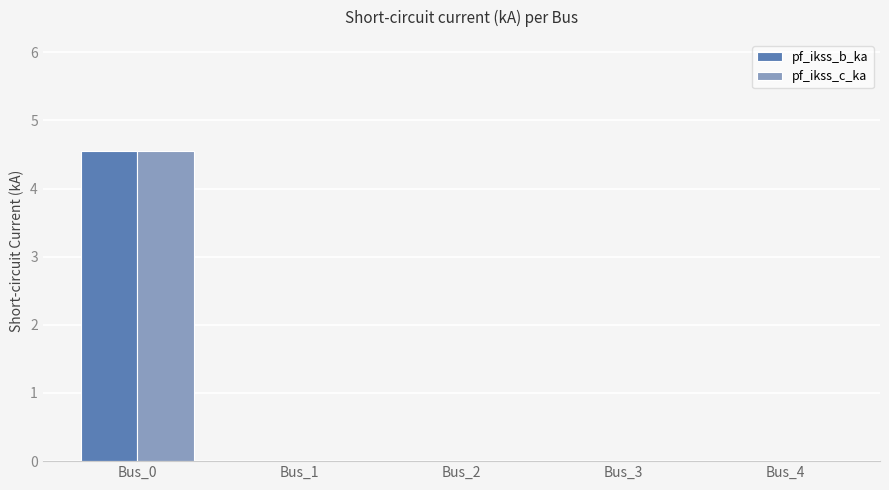

Reading left to right, what are all the values shown in this chart?

pf_ikss_b_ka: Bus_0=4.5	Bus_1=0.0	Bus_2=0.0	Bus_3=0.0	Bus_4=0.0
pf_ikss_c_ka: Bus_0=4.5	Bus_1=0.0	Bus_2=0.0	Bus_3=0.0	Bus_4=0.0